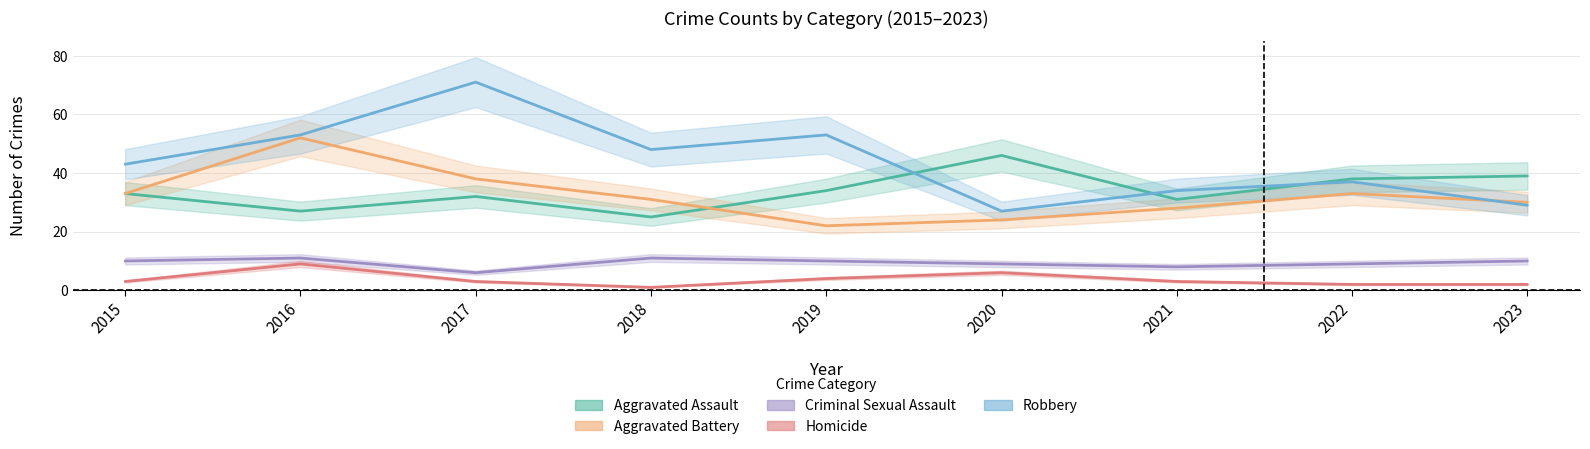

The value of Homicide at 2022 is 2. True or false?

True